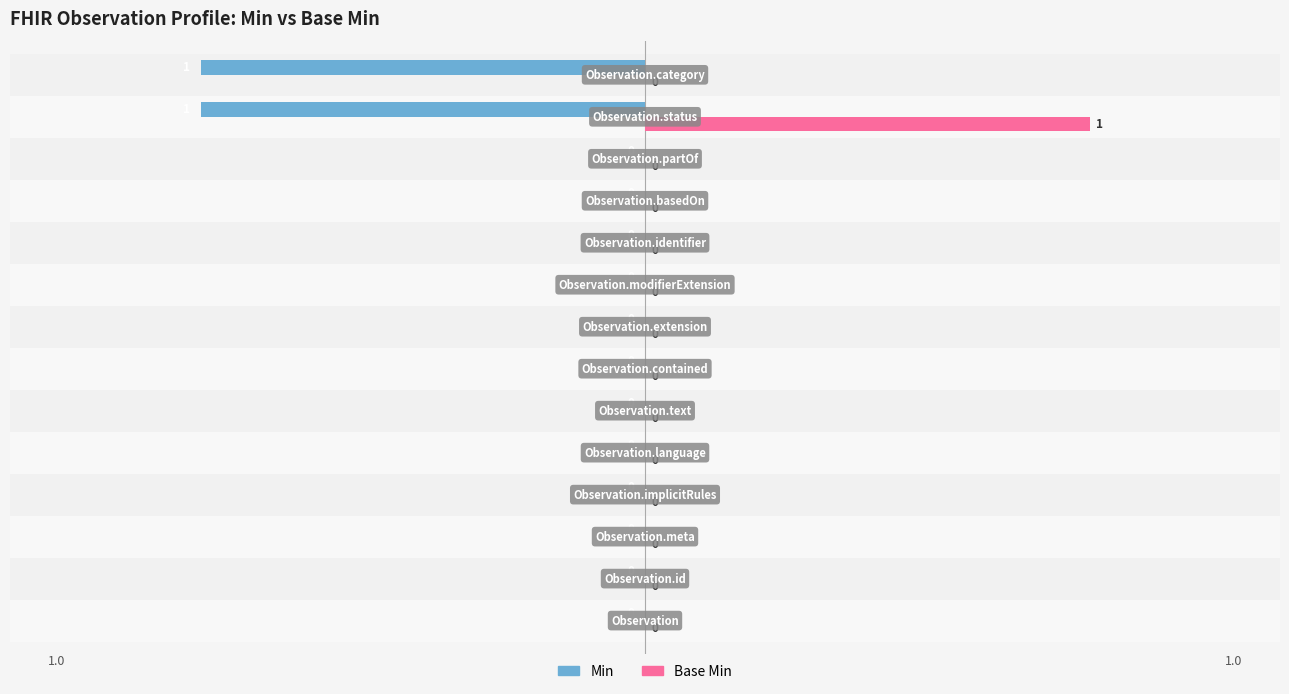

Which series has the largest total across all categories?

Base Min